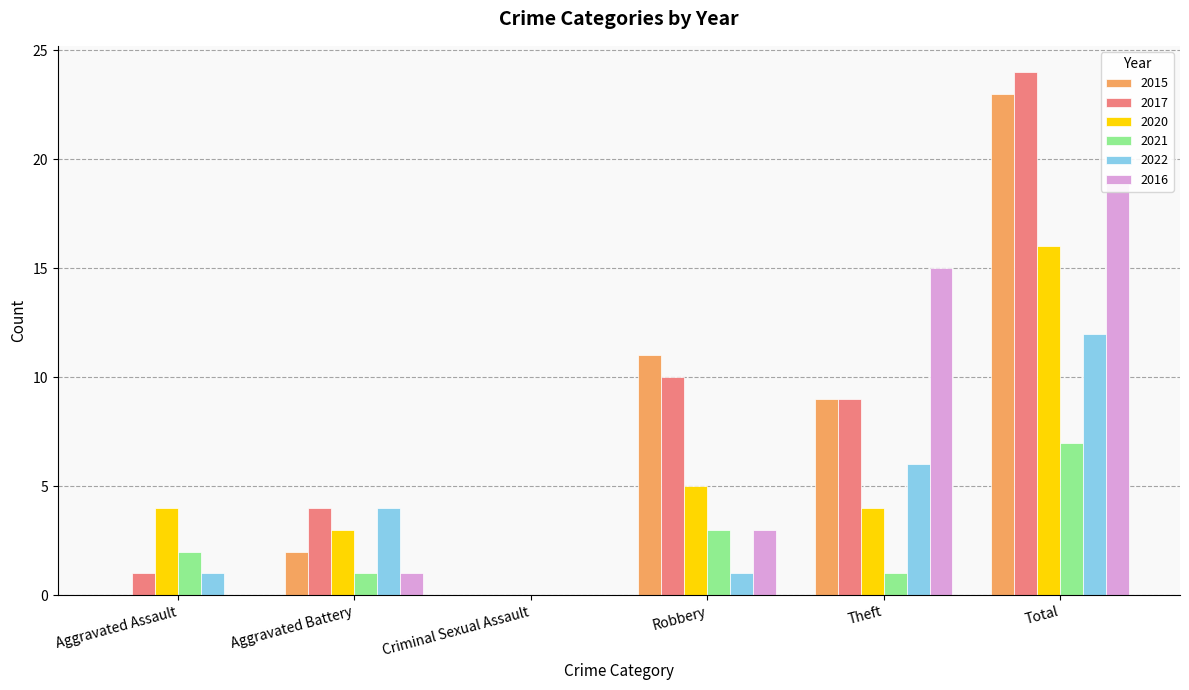

Reading left to right, extract all data points from this chart.

2015: Aggravated Assault=0	Aggravated Battery=2	Criminal Sexual Assault=0	Robbery=11	Theft=9	Total=23
2017: Aggravated Assault=1	Aggravated Battery=4	Criminal Sexual Assault=0	Robbery=10	Theft=9	Total=24
2020: Aggravated Assault=4	Aggravated Battery=3	Criminal Sexual Assault=0	Robbery=5	Theft=4	Total=16
2021: Aggravated Assault=2	Aggravated Battery=1	Criminal Sexual Assault=0	Robbery=3	Theft=1	Total=7
2022: Aggravated Assault=1	Aggravated Battery=4	Criminal Sexual Assault=0	Robbery=1	Theft=6	Total=12
2016: Aggravated Assault=0	Aggravated Battery=1	Criminal Sexual Assault=0	Robbery=3	Theft=15	Total=19